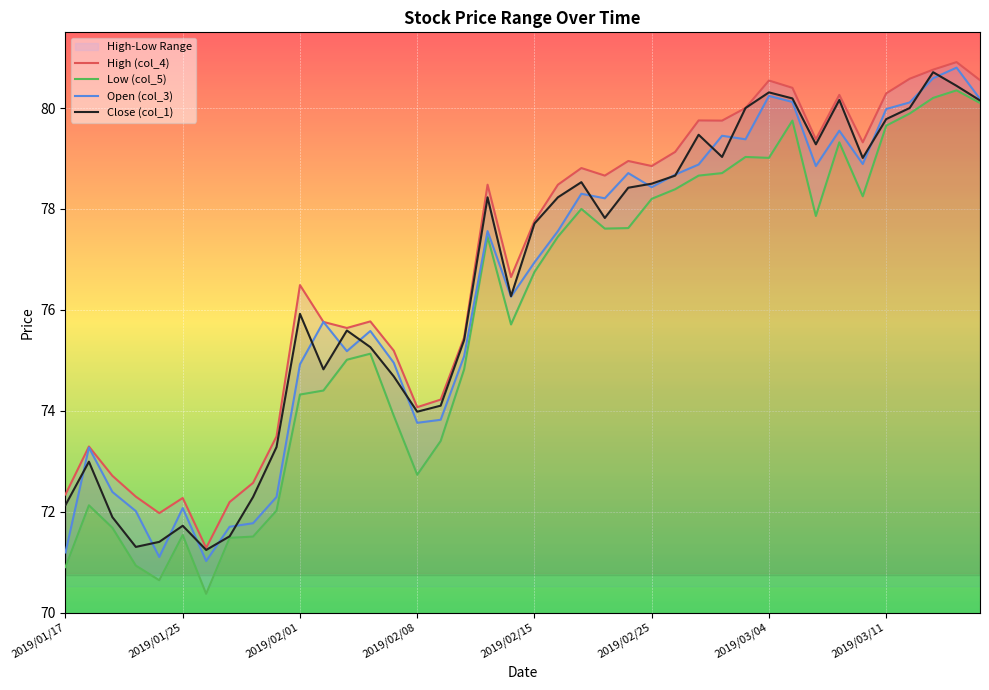

At which category is the sum across all series the highest?

38